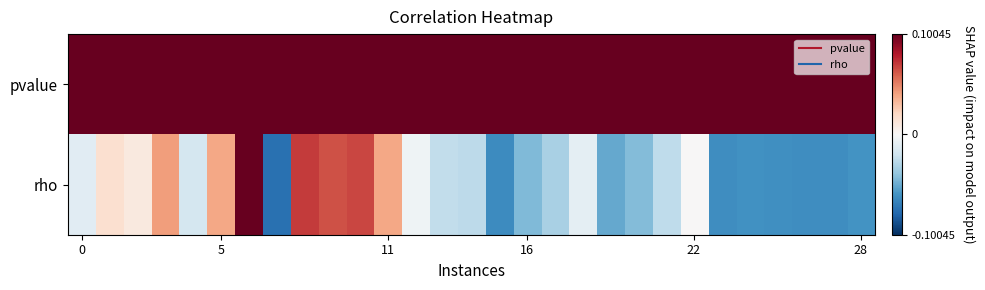

At how many categories does at least one series exceed 0?

29